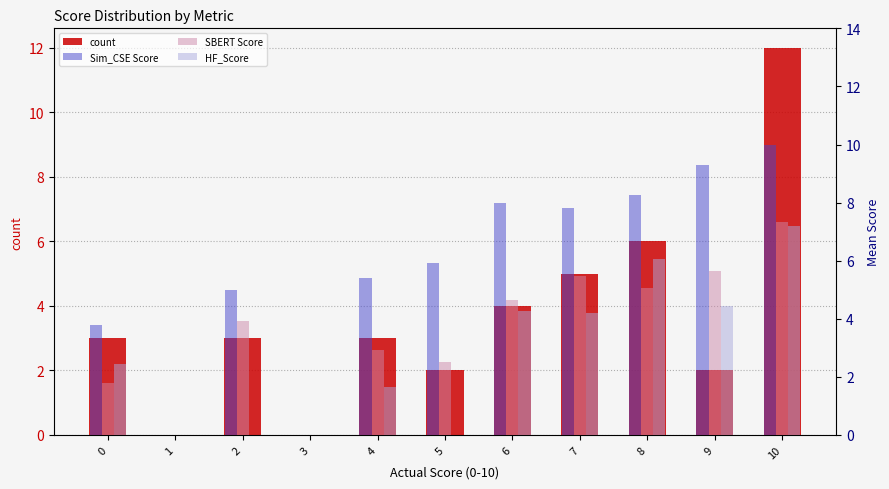

What is the sum of the count values at 5 and 7?

7.0